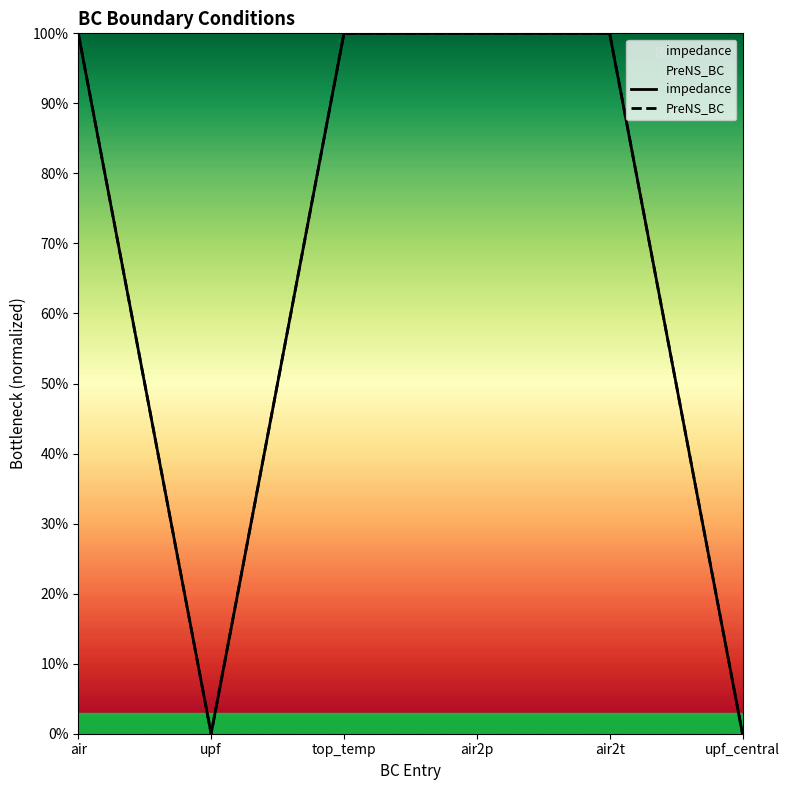

What position from the left is upf_central?

6